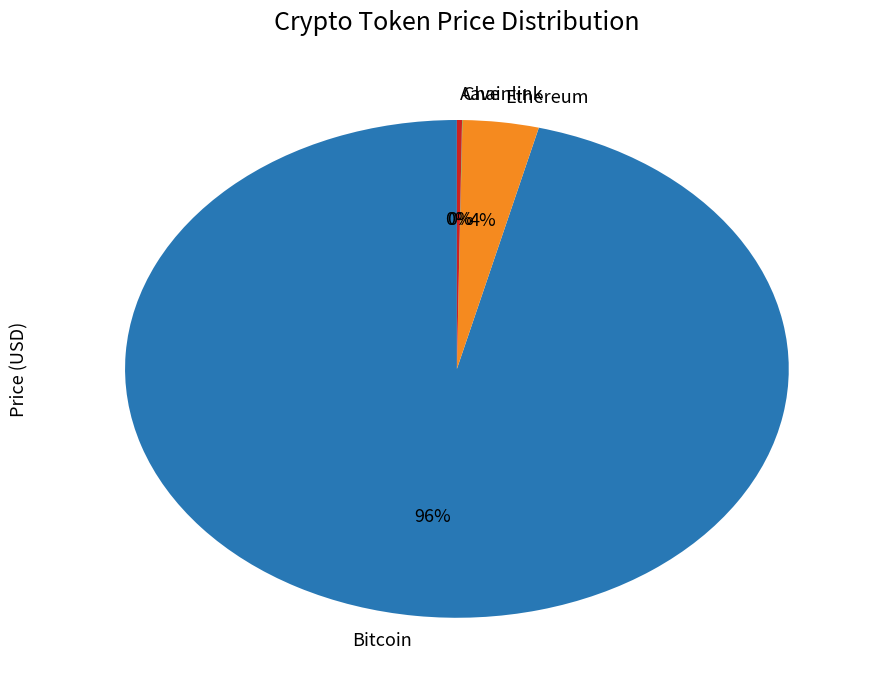

To the nearest percent, what percentage of the pie is Ethereum?

4%